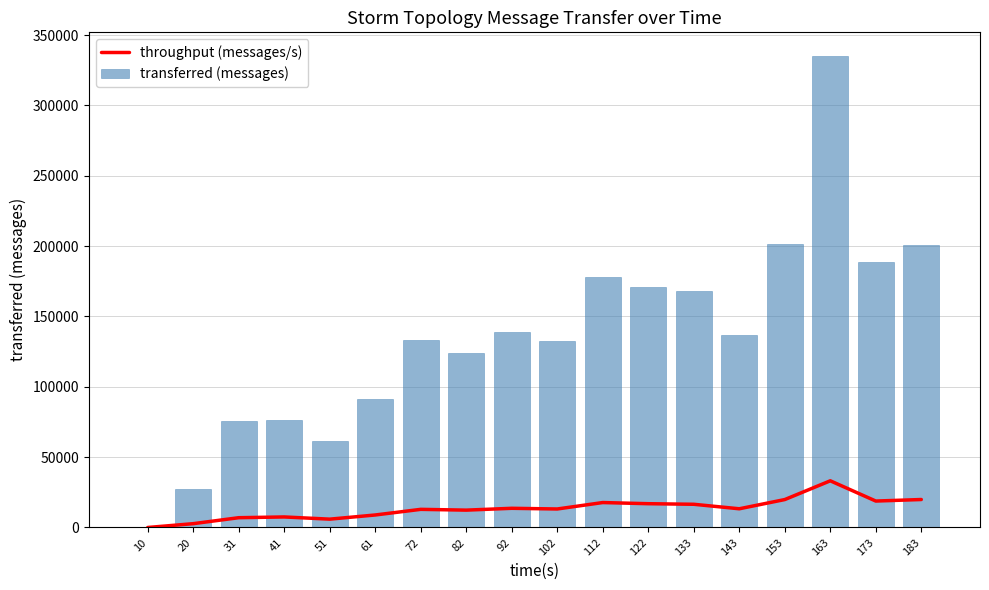

At how many categories does at least one series exceed 237475?

1